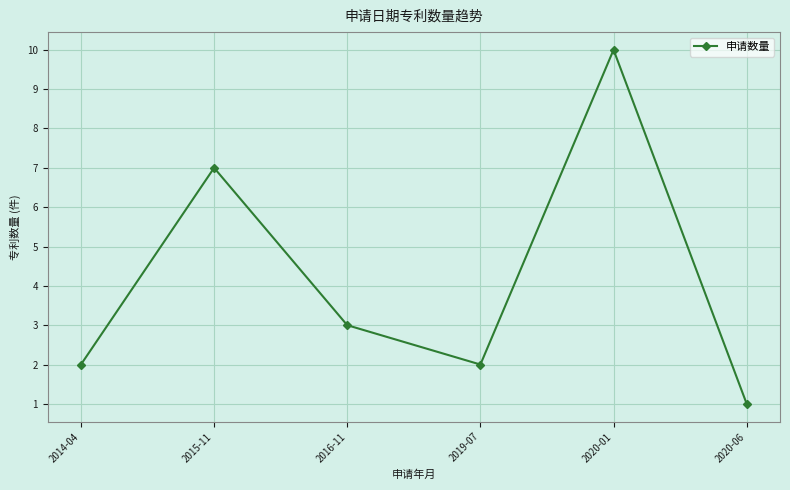

Does the chart display data point markers on the line(s)?

Yes